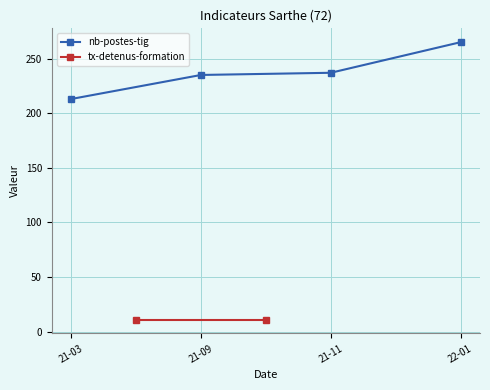

What position from the left is 21-11?

3